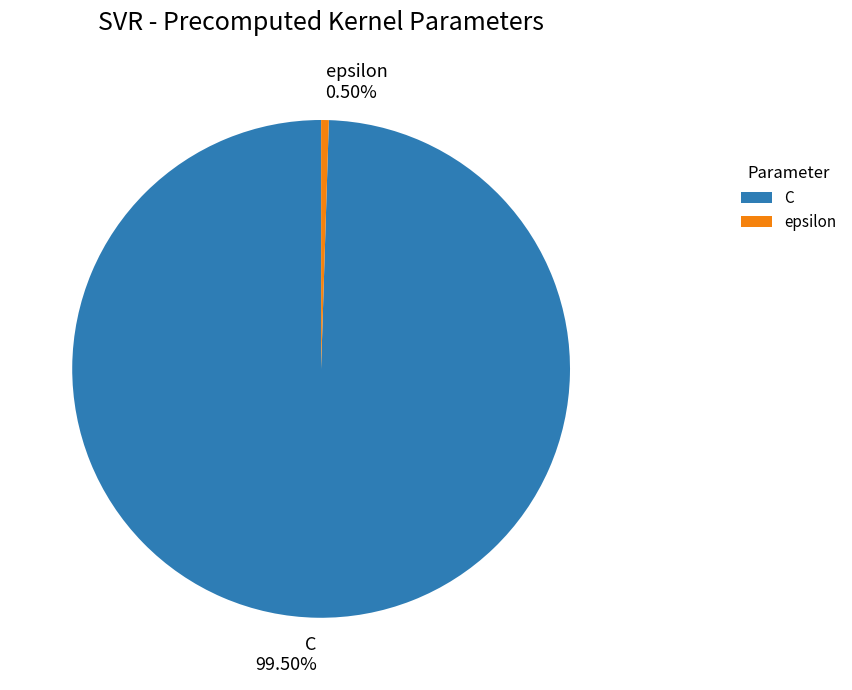

Combined, do C 99.50% and epsilon 0.50% account for over 50%?

Yes